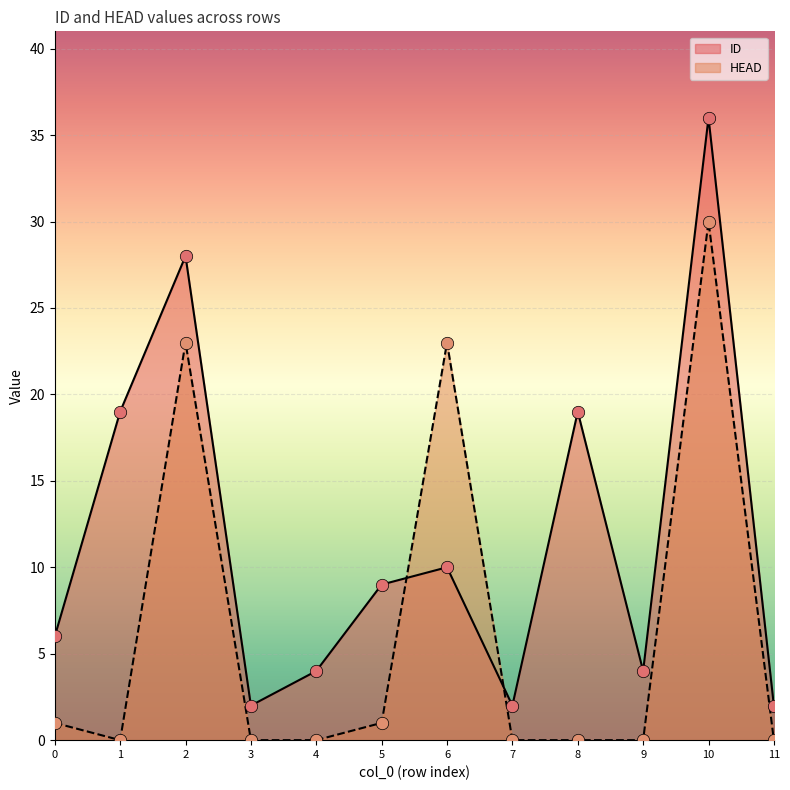

Which series has the widest spread of Y values?

ID